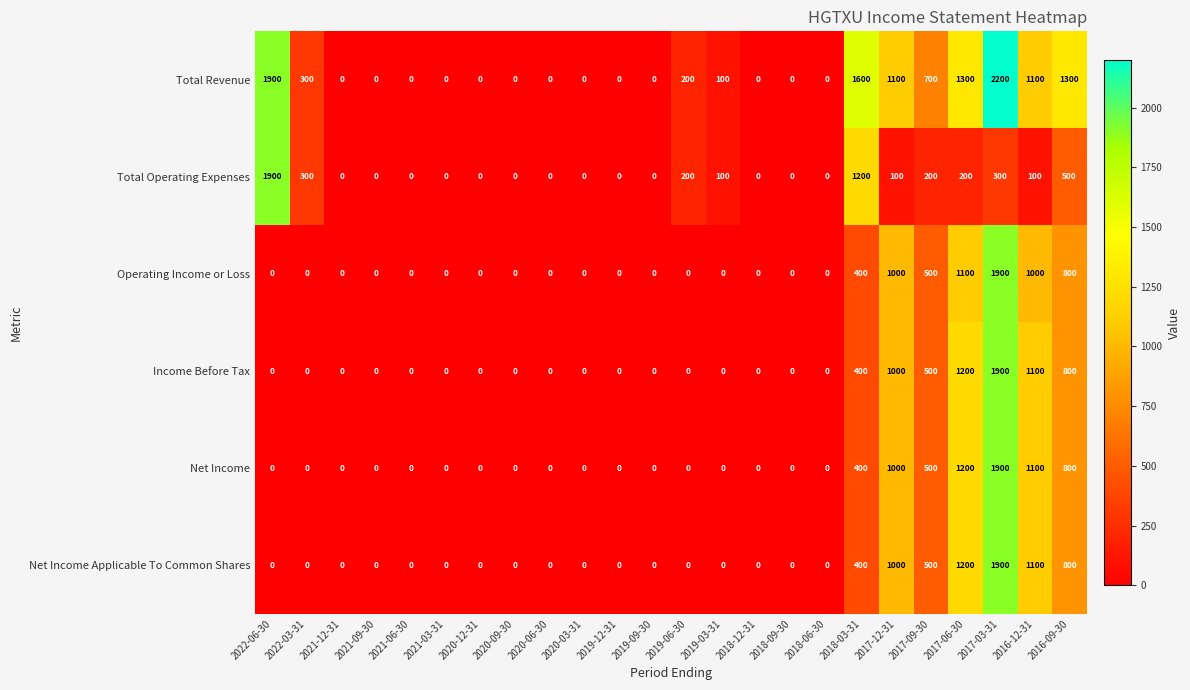

What is the sum of the Total Revenue values at 2019-03-31 and 2019-12-31?

100